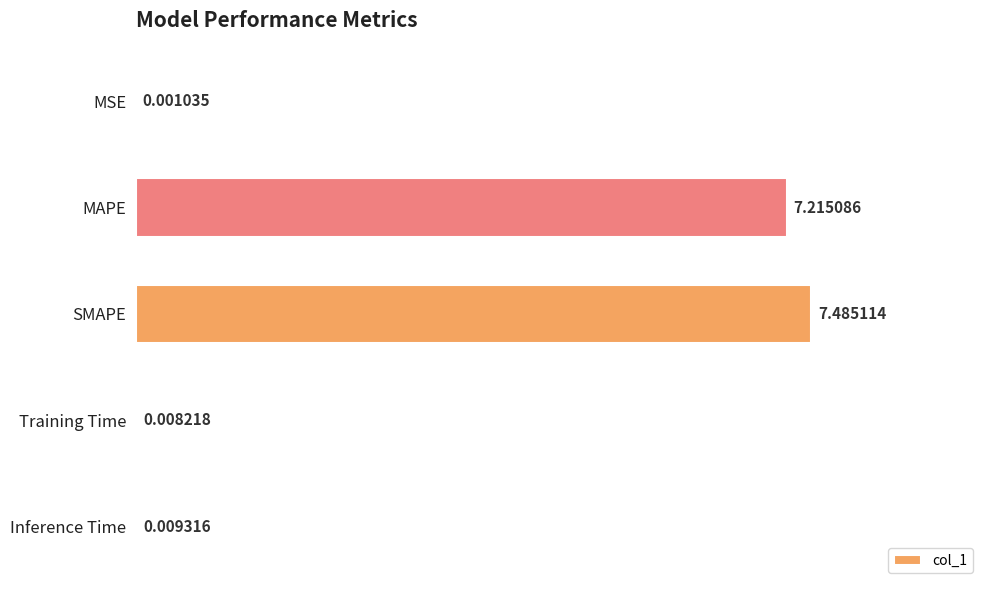

Which category has the highest value across all series?

SMAPE